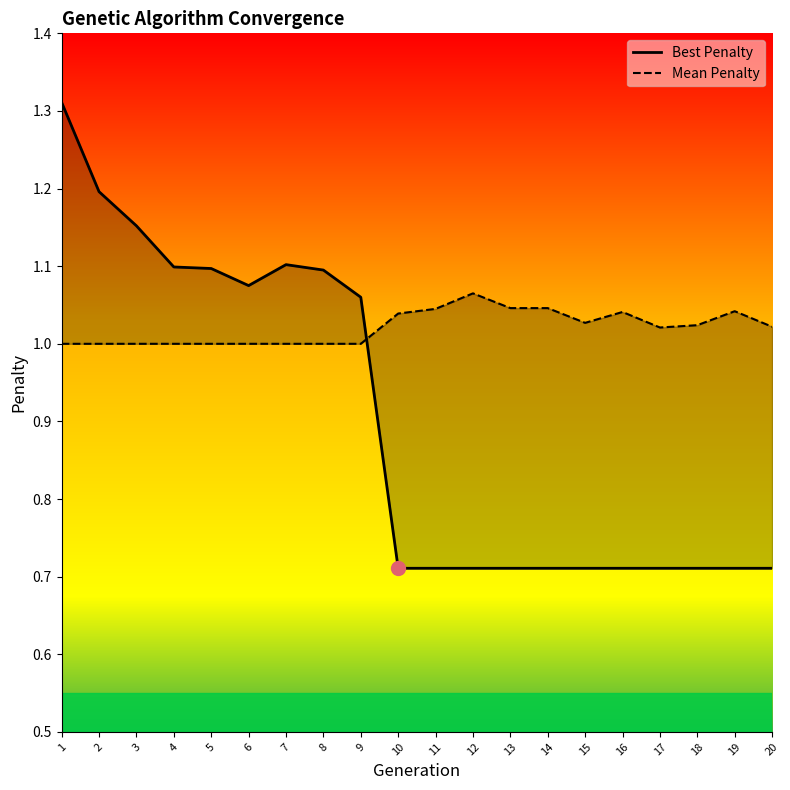

What is the difference between the Best Penalty values at 6 and 16?

0.4